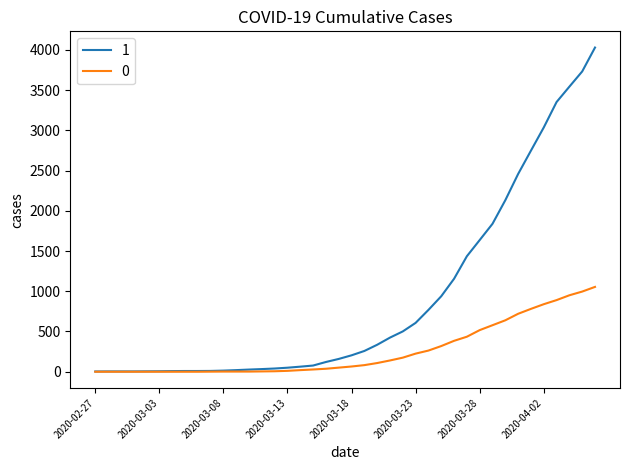

Rank the series by their average value, from highest to lowest.

1, 0